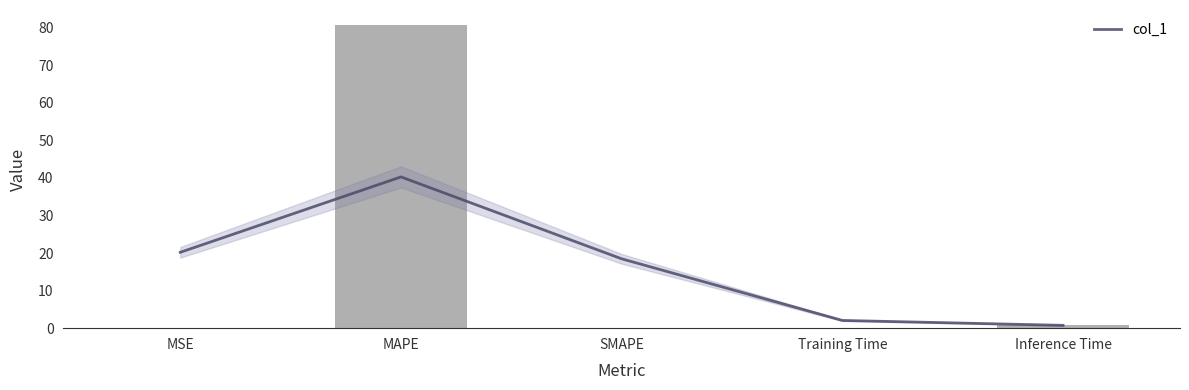

Rank the categories by value from lowest to highest.

SMAPE, MSE, Training Time, Inference Time, MAPE